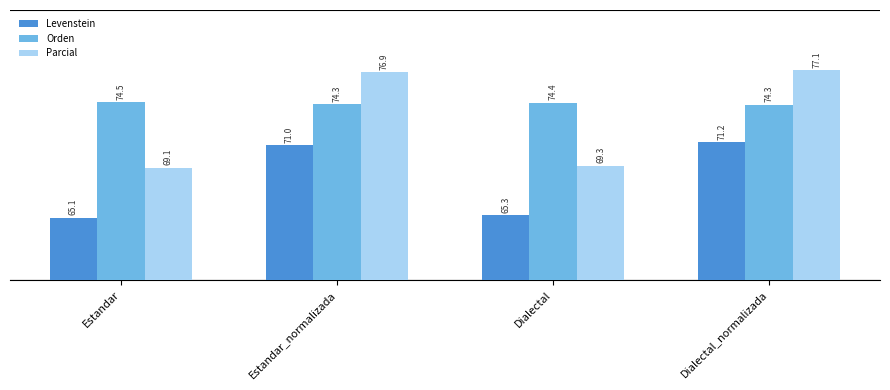

What is the maximum value shown in the chart?

77.1